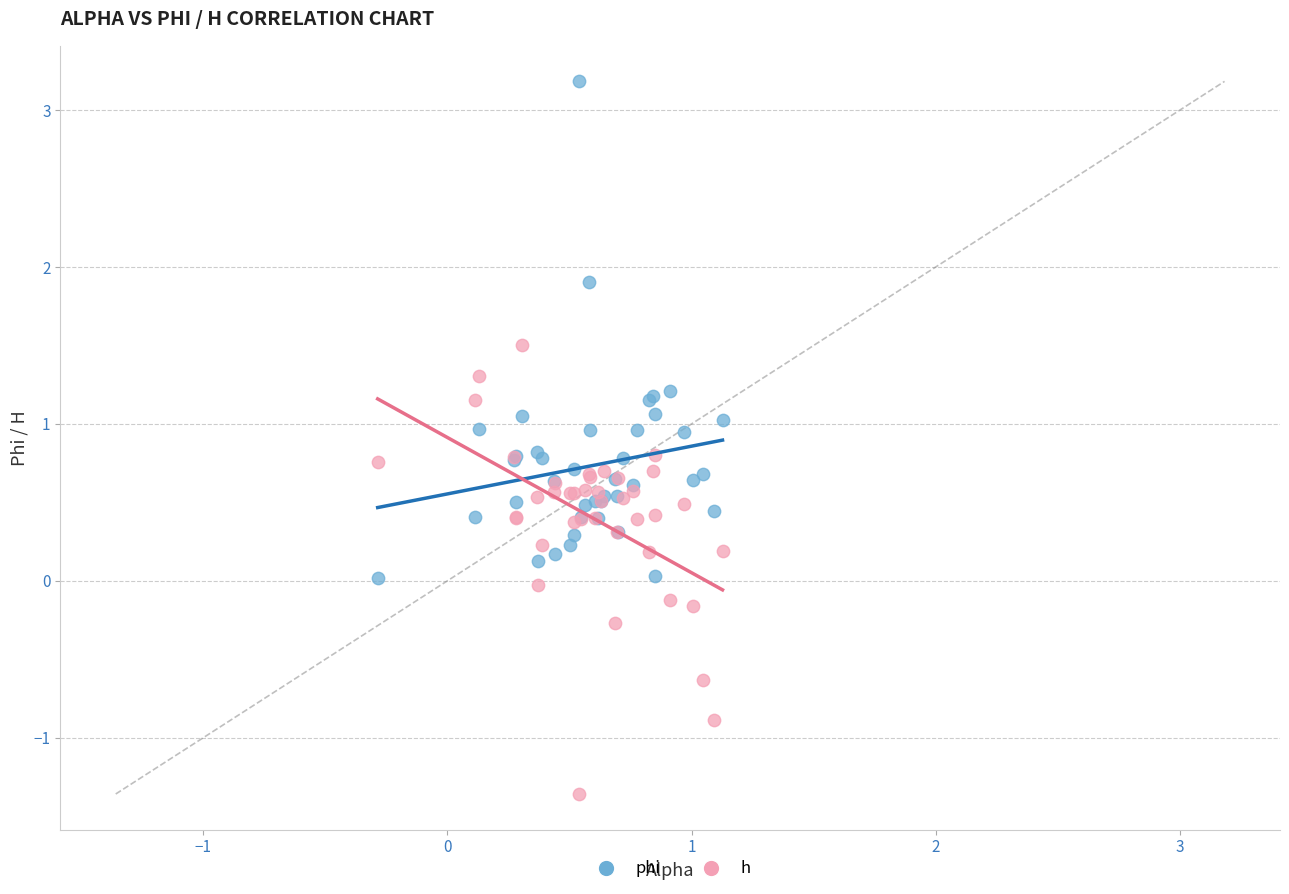

Which series has the widest spread of Y values?

phi